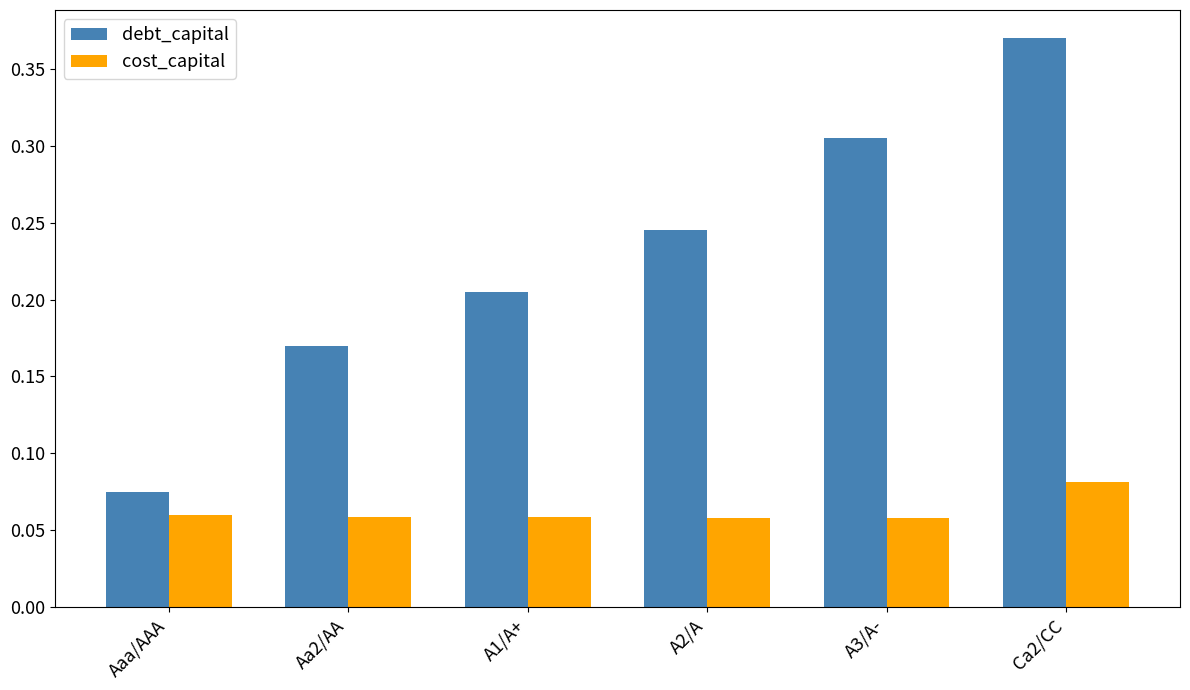

Which category has the highest value in the cost_capital series?

Ca2/CC